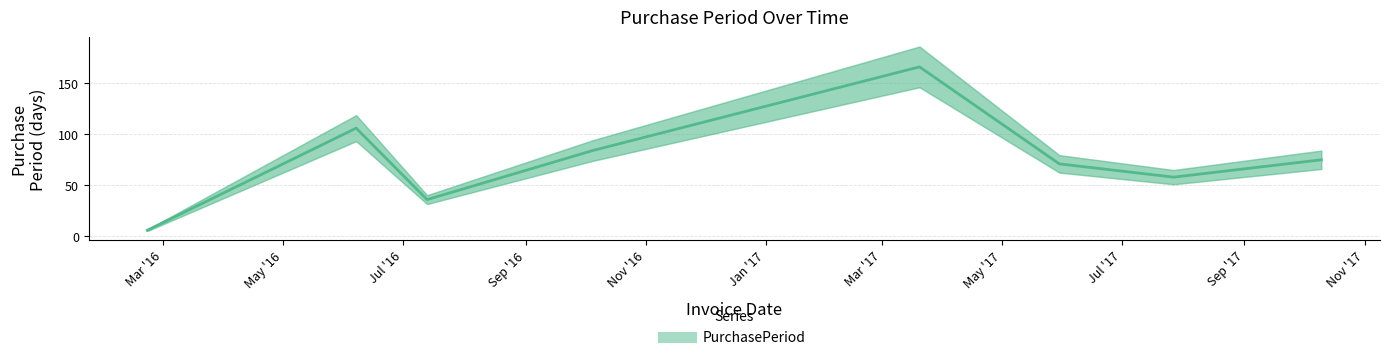

What is the minimum value shown in the chart?

6